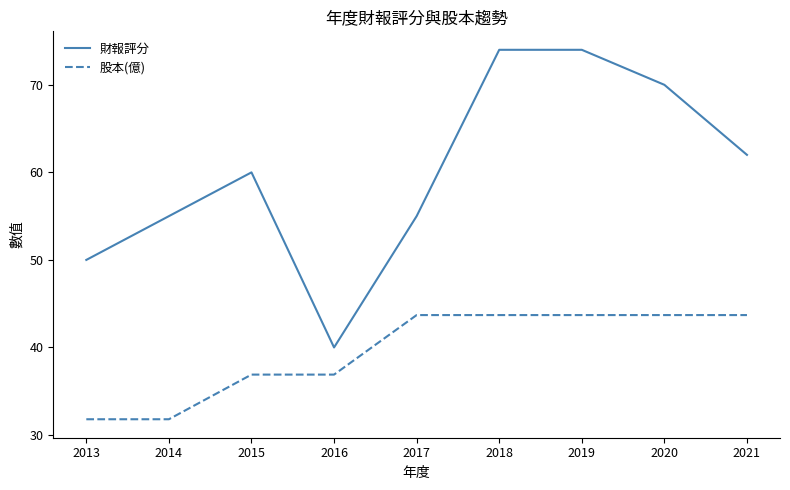

How many values in the 股本(億) series are below 43?

4